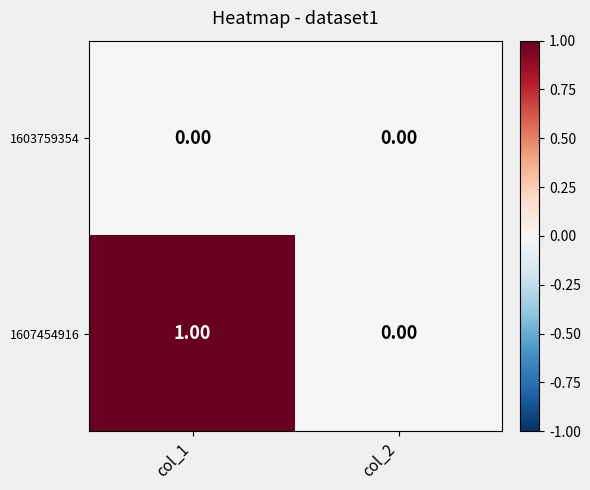

At which category is the sum across all series the highest?

col_1